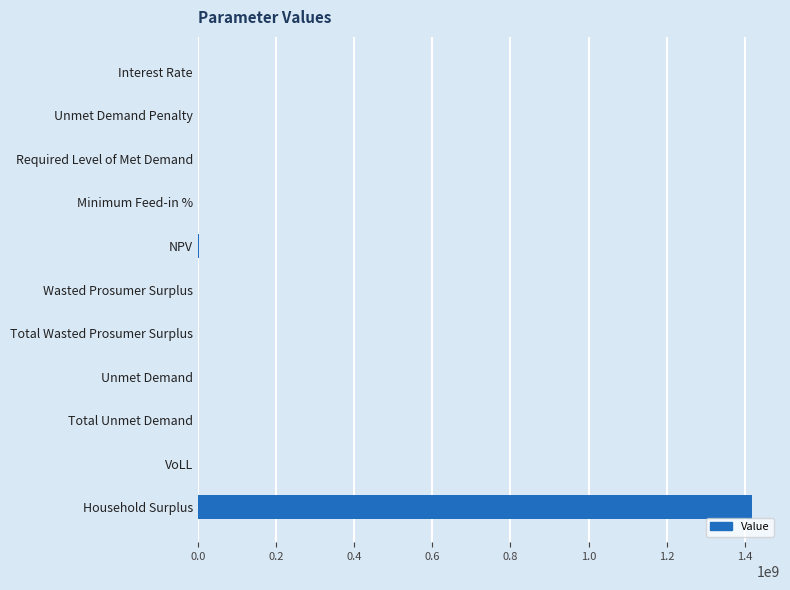

How many data points are above 11740?

6